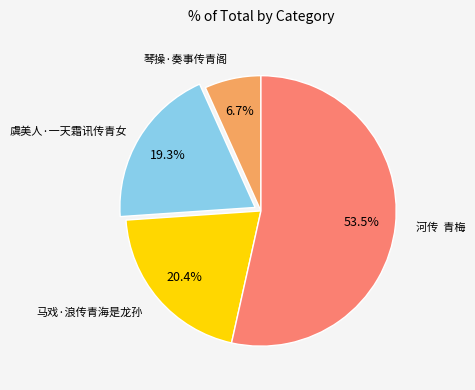

Is 河传 青梅 the majority of the pie?

Yes